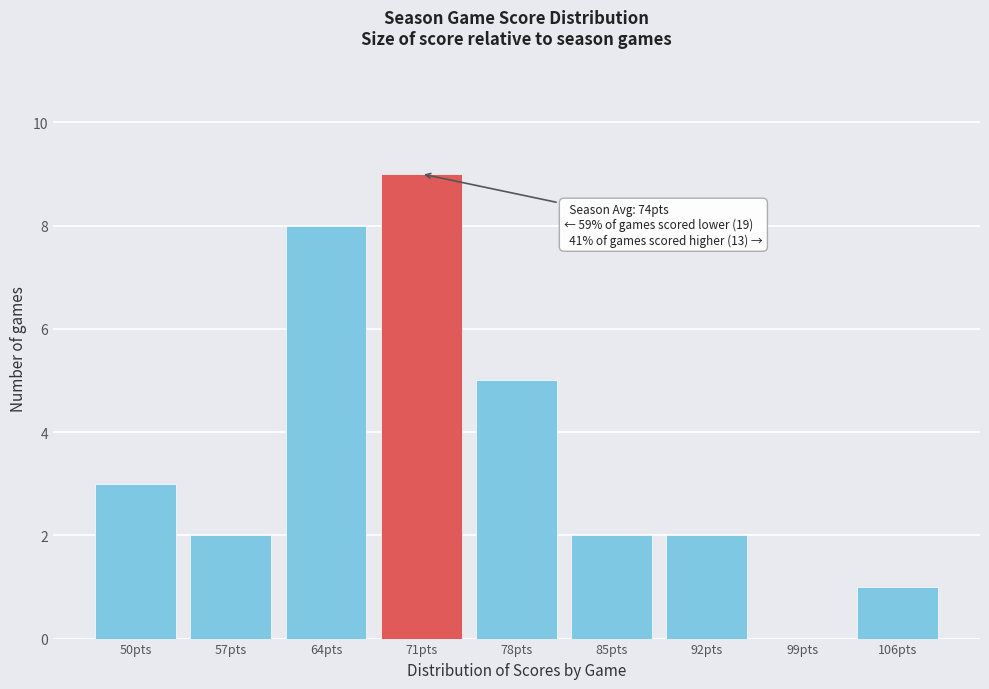

Reading left to right, what are all the values shown in this chart?

50pts=3	57pts=2	64pts=8	71pts=9	78pts=5	85pts=2	92pts=2	99pts=0	106pts=1